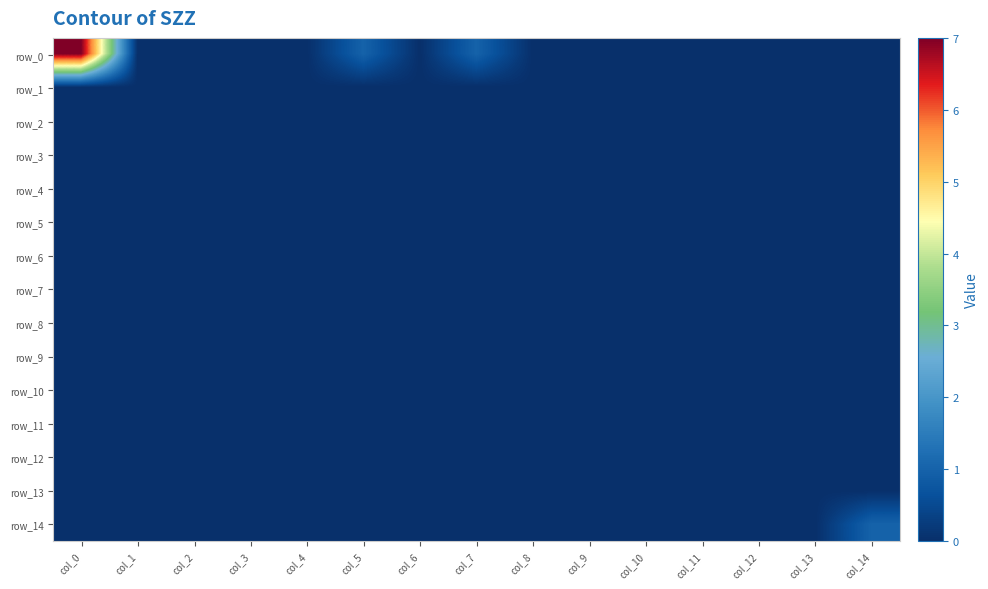

Is it true that row_12 equals 0 at col_9?

True